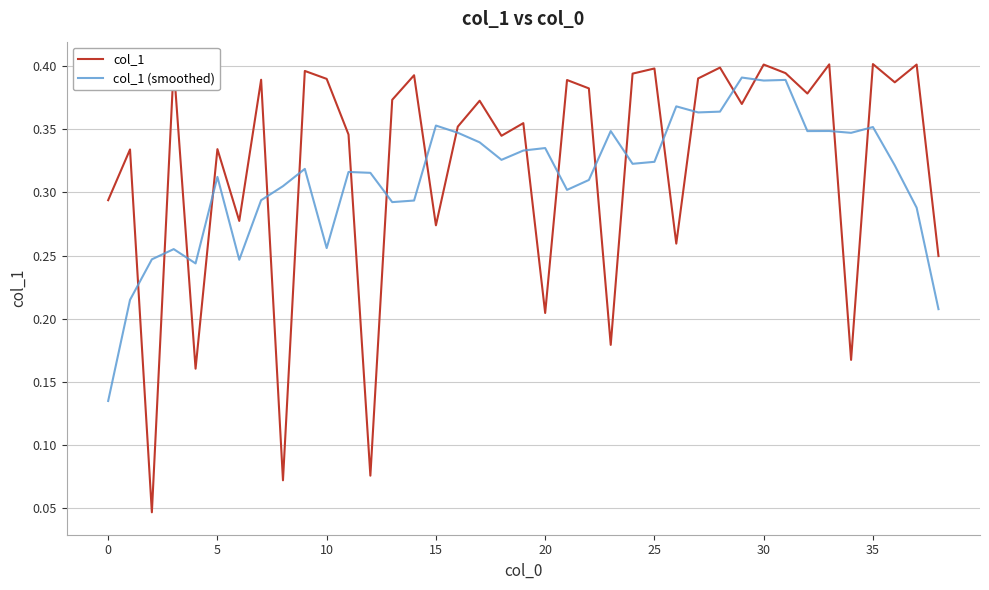

True or false: col_1 and col_1 (smoothed) cross at least once.

True